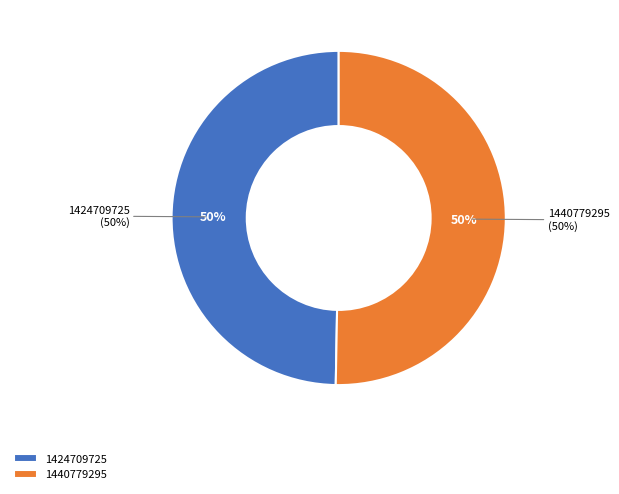

What percentage is the 1440779295 slice, to the nearest percent?

50%